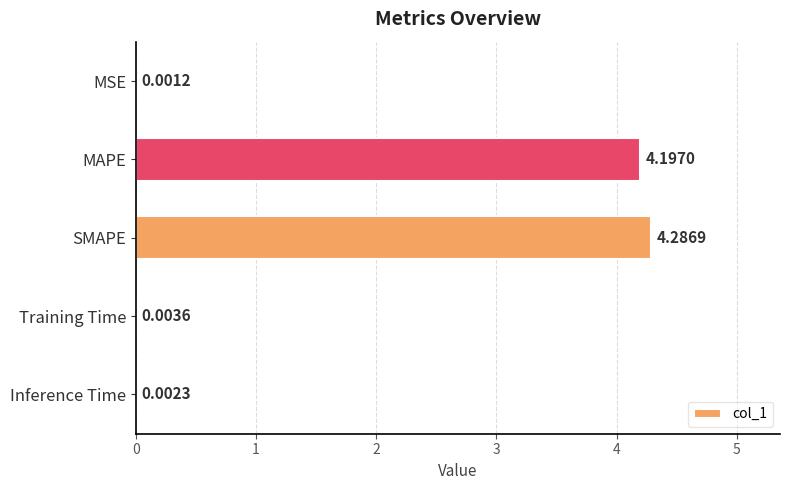

Which label corresponds to the largest value in the chart?

SMAPE